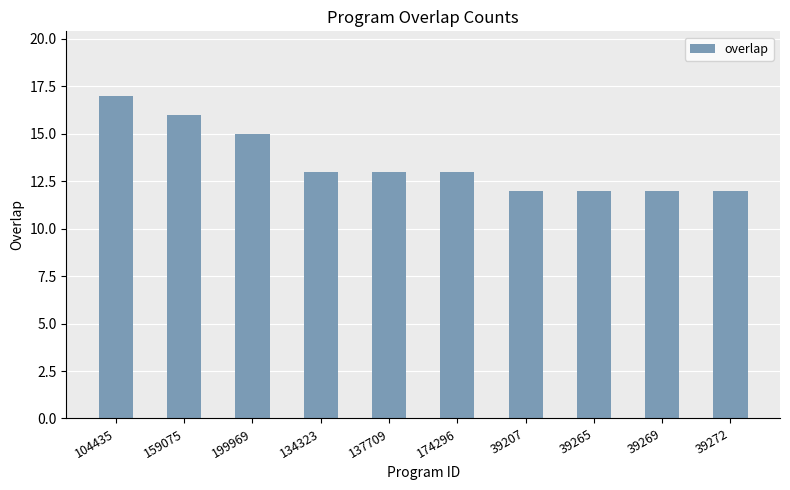

What is the sum of all values?

135